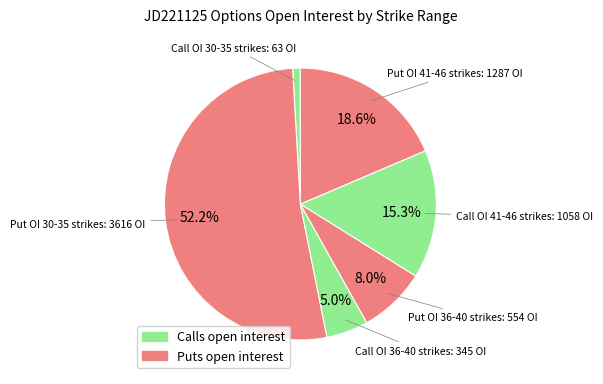

How many slices are in this pie chart?

6